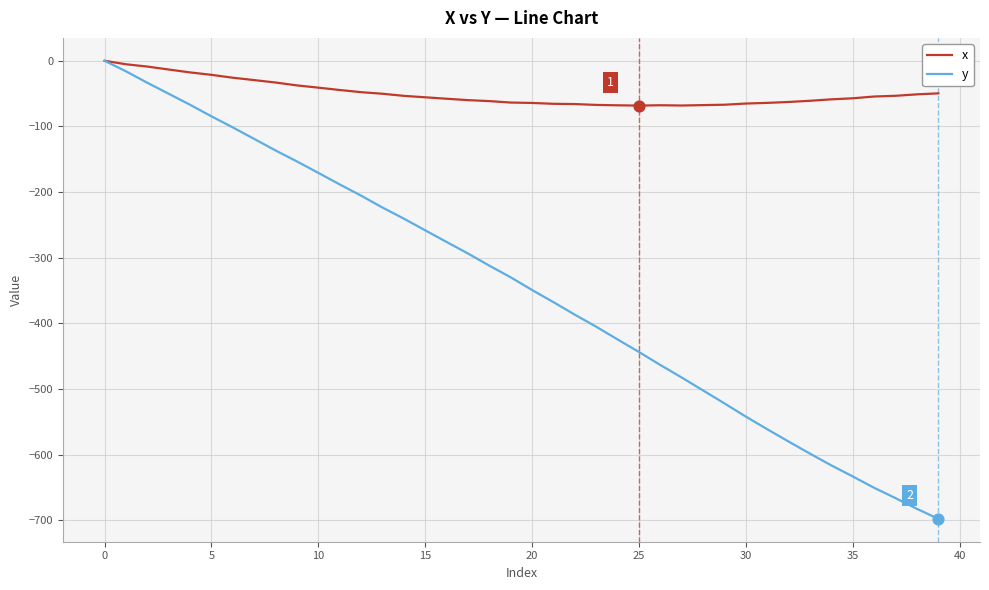

Which series has the largest range (max minus min)?

y